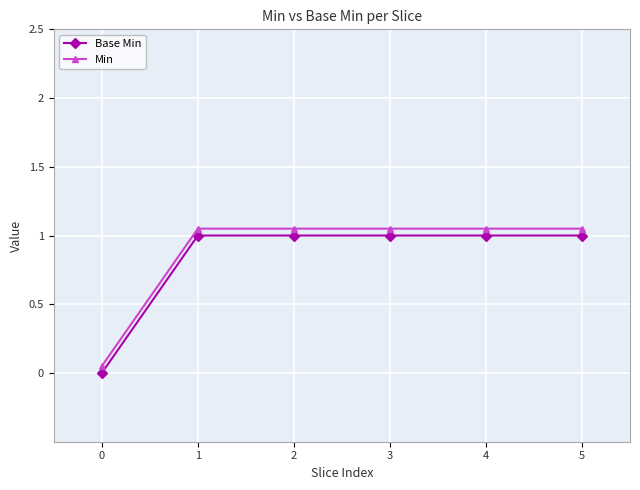

What are all the series names shown in the legend?

Base Min, Min